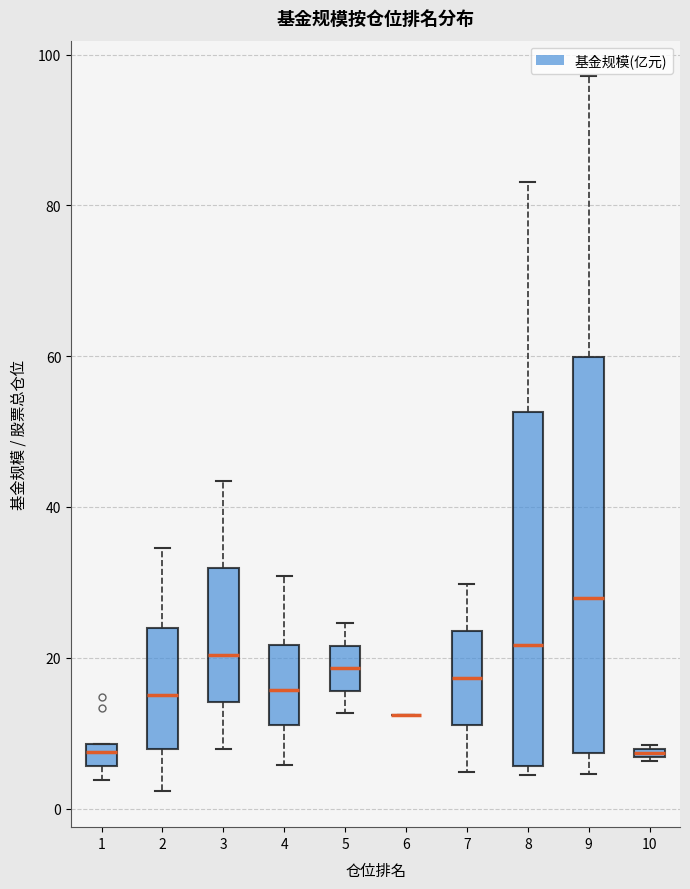

Comparing the boxes themselves (not the whiskers), which one is the tallest?

9